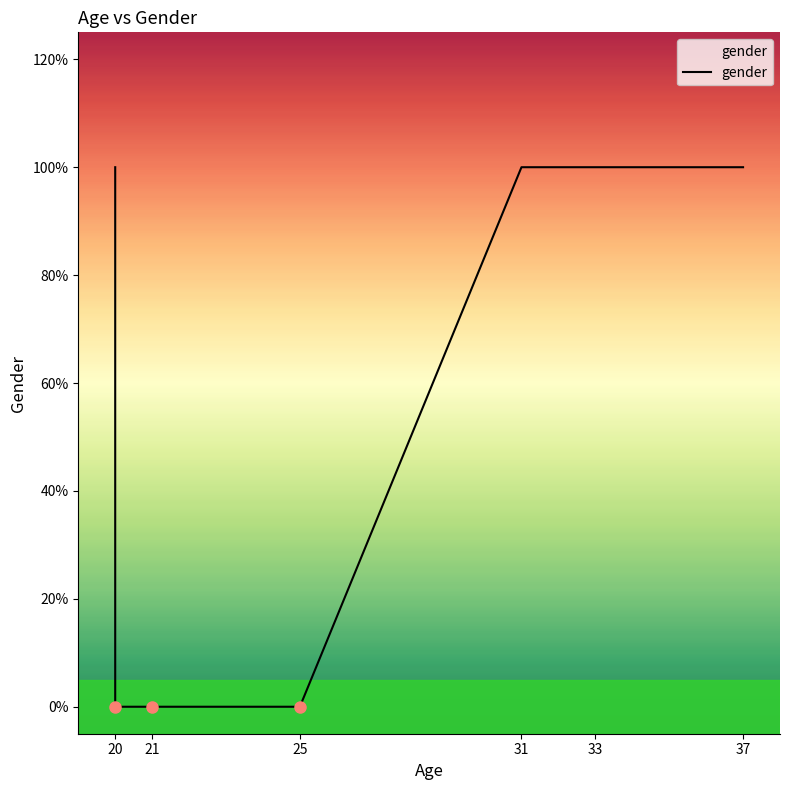

What is the difference between the second highest and second lowest values?

1